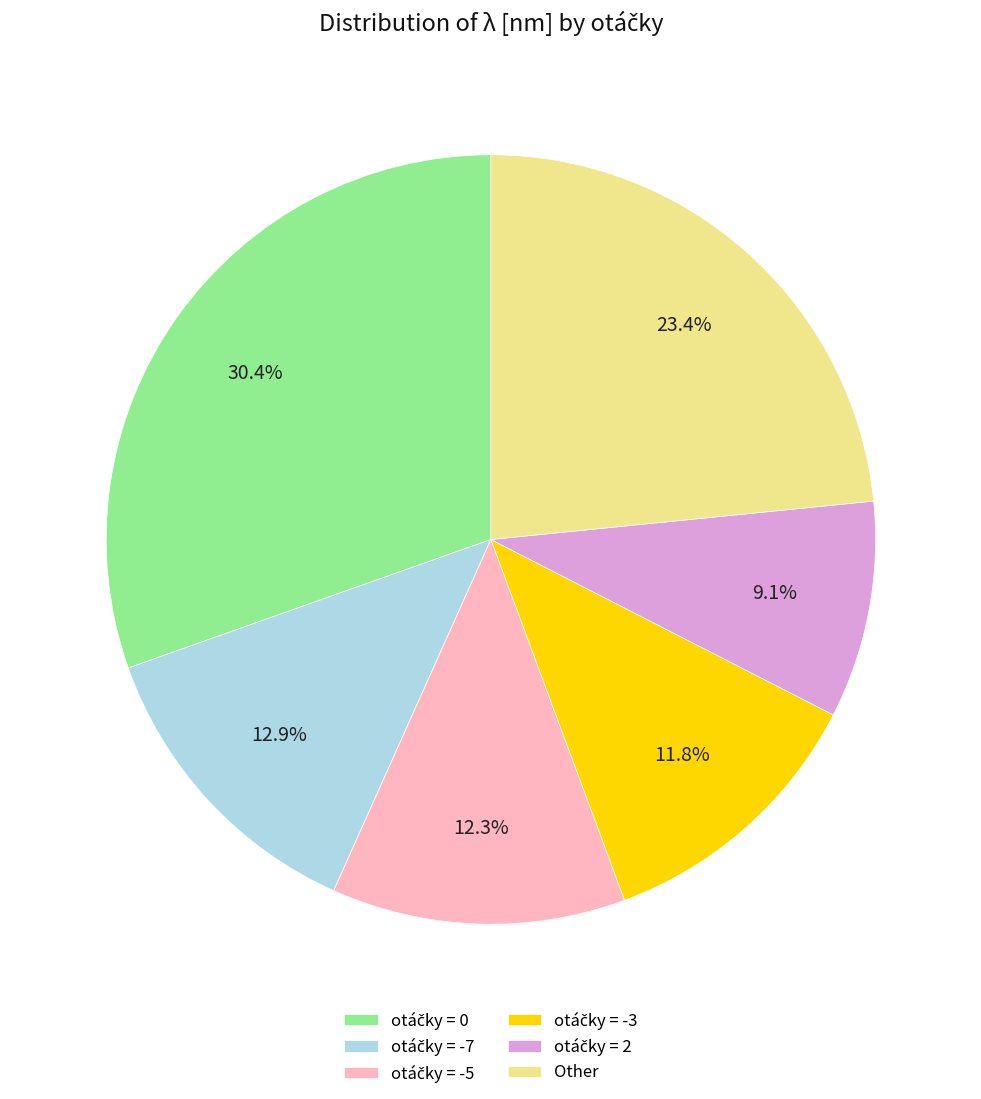

Does any single category account for the majority?

No